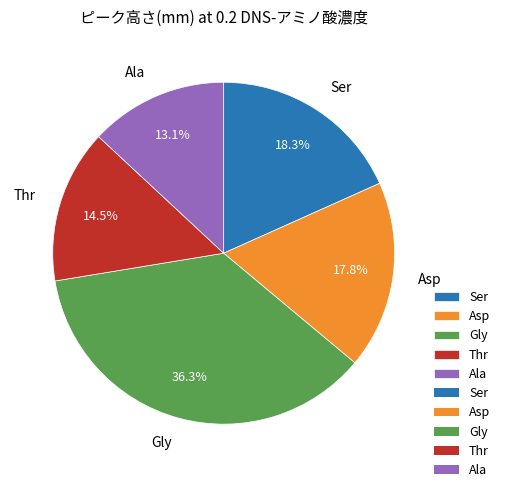

Which category has the biggest portion of the pie?

Gly